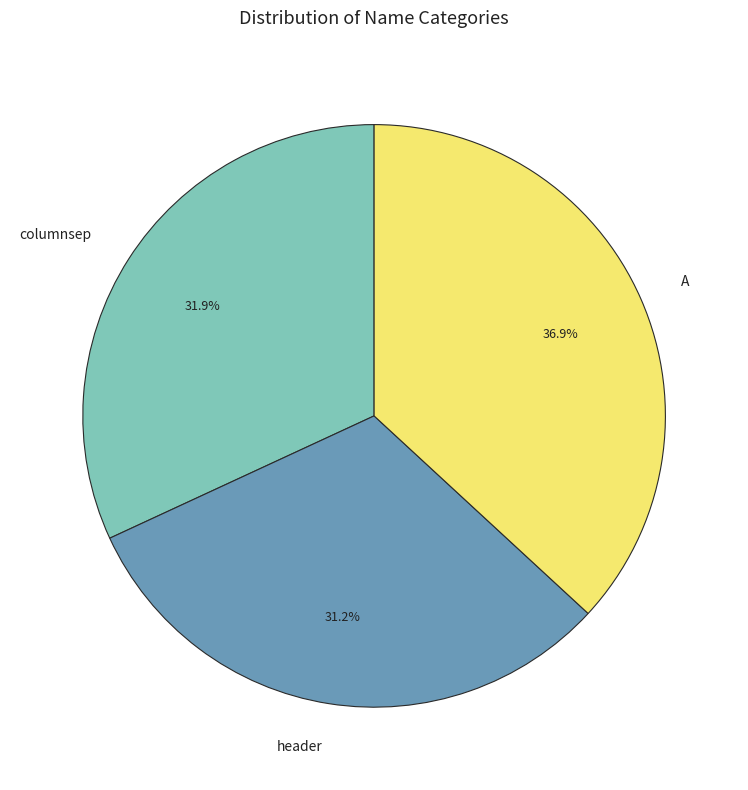

To the nearest percent, what is the difference between the columnsep and A slice percentages?

5%